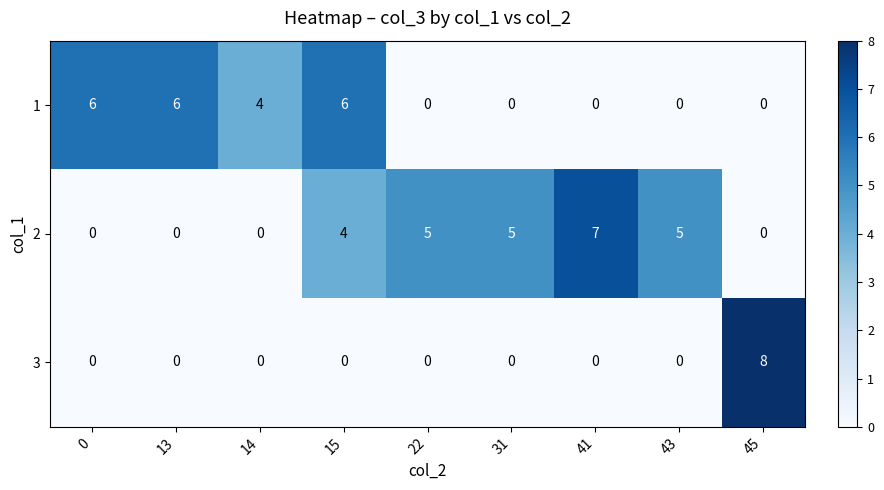

Reading left to right, extract all data points from this chart.

1: 6	6	4	6	0	0	0	0	0
2: 0	0	0	4	5	5	7	5	0
3: 0	0	0	0	0	0	0	0	8